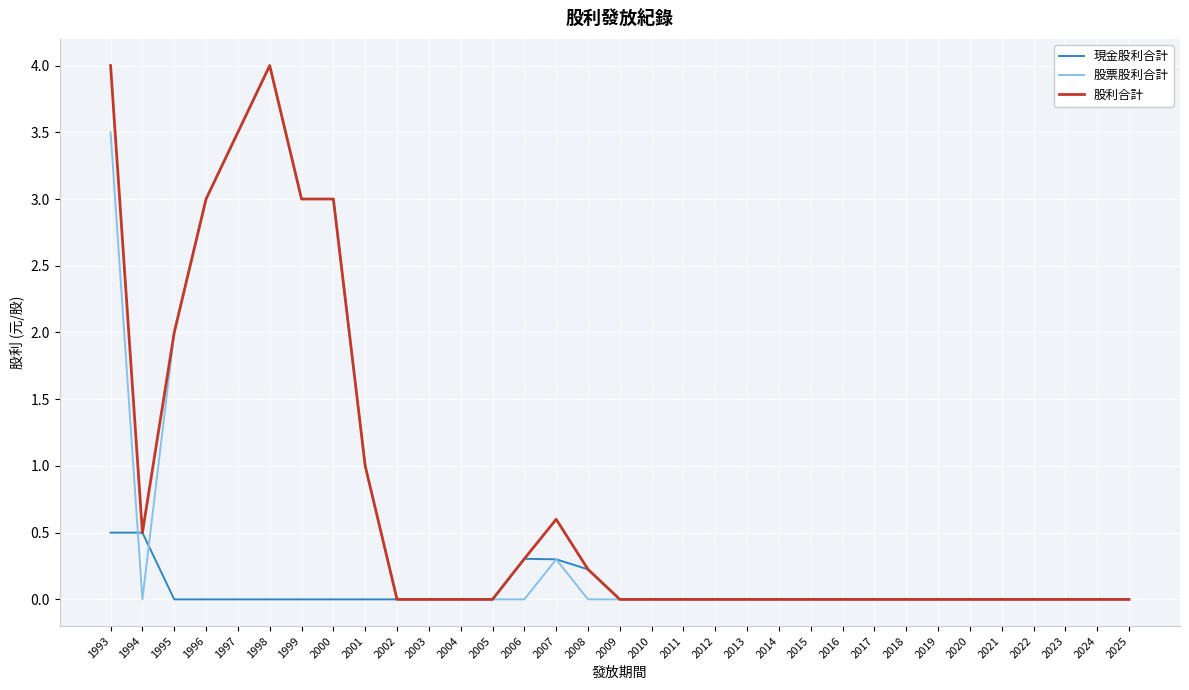

The 現金股利合計 series shows 0.3 at 2000. True or false?

False